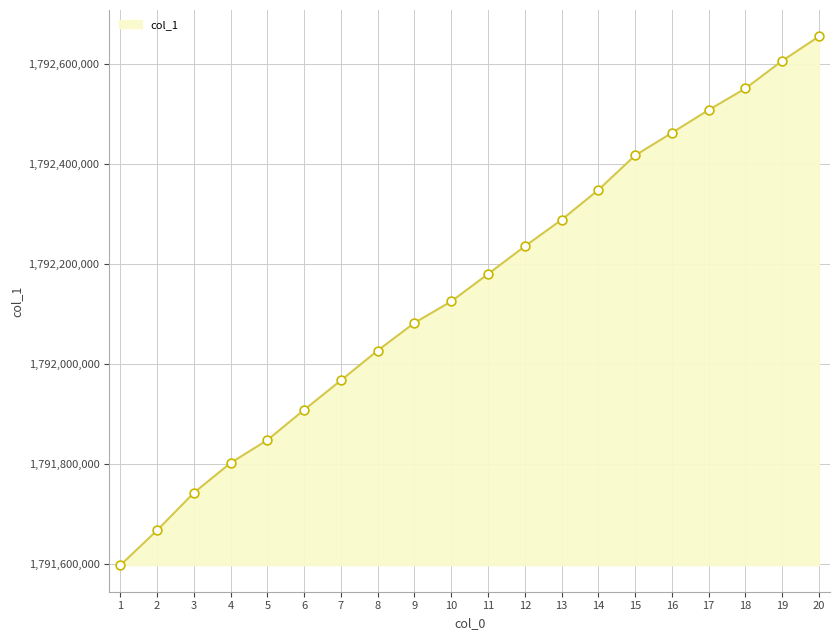

Between 2 and 11, which is larger?

11